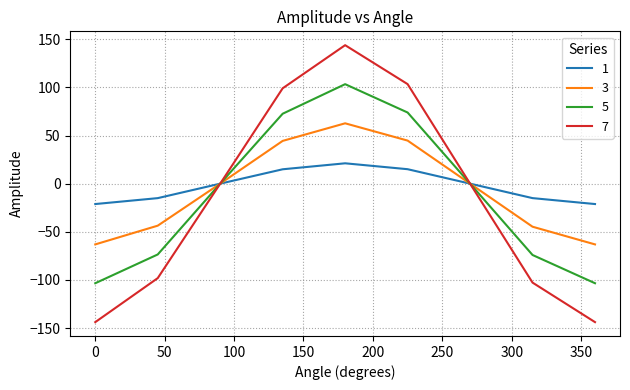

What is the sum of all 1 values?

-21.3